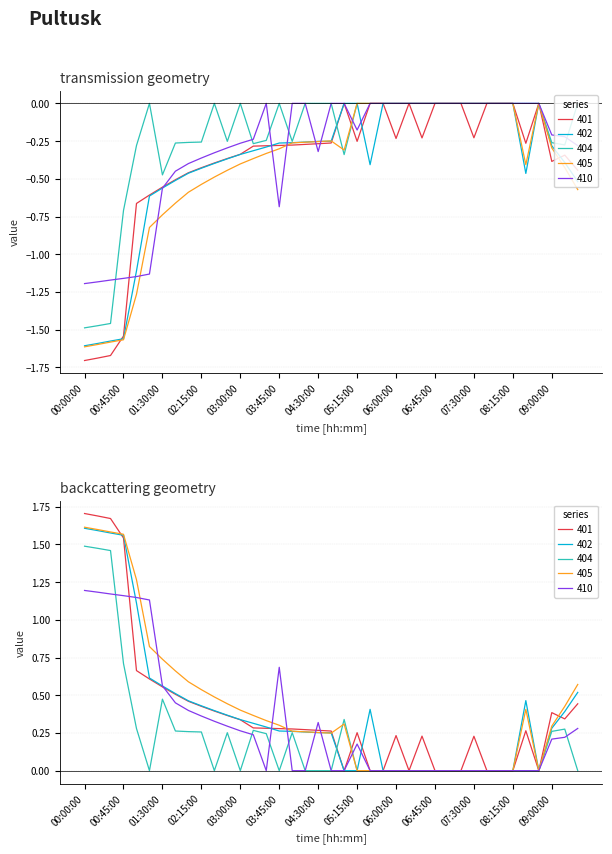

Reading left to right, list all the values displayed in this chart.

401: -1.7	-1.7	-1.7	-1.5	-0.7	-0.6	-0.6	-0.5	-0.5	-0.4	-0.4	-0.4	-0.3	-0.3	-0.3	-0.3	-0.3	-0.3	-0.3	-0.3	-0.0	-0.3	-0.0	-0.0	-0.2	-0.0	-0.2	-0.0	-0.0	-0.0	-0.2	-0.0	-0.0	-0.0	-0.3	-0.0	-0.4	-0.3	-0.4
402: -1.6	-1.6	-1.6	-1.6	-1.1	-0.6	-0.6	-0.5	-0.5	-0.4	-0.4	-0.4	-0.3	-0.3	-0.3	-0.3	-0.3	-0.3	-0.3	-0.3	-0.0	-0.0	-0.4	-0.0	-0.0	-0.0	-0.0	-0.0	-0.0	-0.0	-0.0	-0.0	-0.0	-0.0	-0.5	-0.0	-0.3	-0.4	-0.5
404: -1.5	-1.5	-1.5	-0.7	-0.3	-0.0	-0.5	-0.3	-0.3	-0.3	-0.0	-0.3	-0.0	-0.3	-0.2	-0.0	-0.3	-0.0	-0.0	-0.0	-0.3	-0.0	-0.0	-0.0	-0.0	-0.0	-0.0	-0.0	-0.0	-0.0	-0.0	-0.0	-0.0	-0.0	-0.0	-0.0	-0.3	-0.3	-0.0
405: -1.6	-1.6	-1.6	-1.6	-1.3	-0.8	-0.7	-0.7	-0.6	-0.5	-0.5	-0.4	-0.4	-0.4	-0.3	-0.3	-0.3	-0.3	-0.3	-0.2	-0.3	-0.0	-0.0	-0.0	-0.0	-0.0	-0.0	-0.0	-0.0	-0.0	-0.0	-0.0	-0.0	-0.0	-0.4	-0.0	-0.3	-0.4	-0.6
410: -1.2	-1.2	-1.2	-1.2	-1.1	-1.1	-0.6	-0.4	-0.4	-0.4	-0.3	-0.3	-0.3	-0.2	-0.0	-0.7	-0.0	-0.0	-0.3	-0.0	-0.0	-0.2	-0.0	-0.0	-0.0	-0.0	-0.0	-0.0	-0.0	-0.0	-0.0	-0.0	-0.0	-0.0	-0.0	-0.0	-0.2	-0.2	-0.3